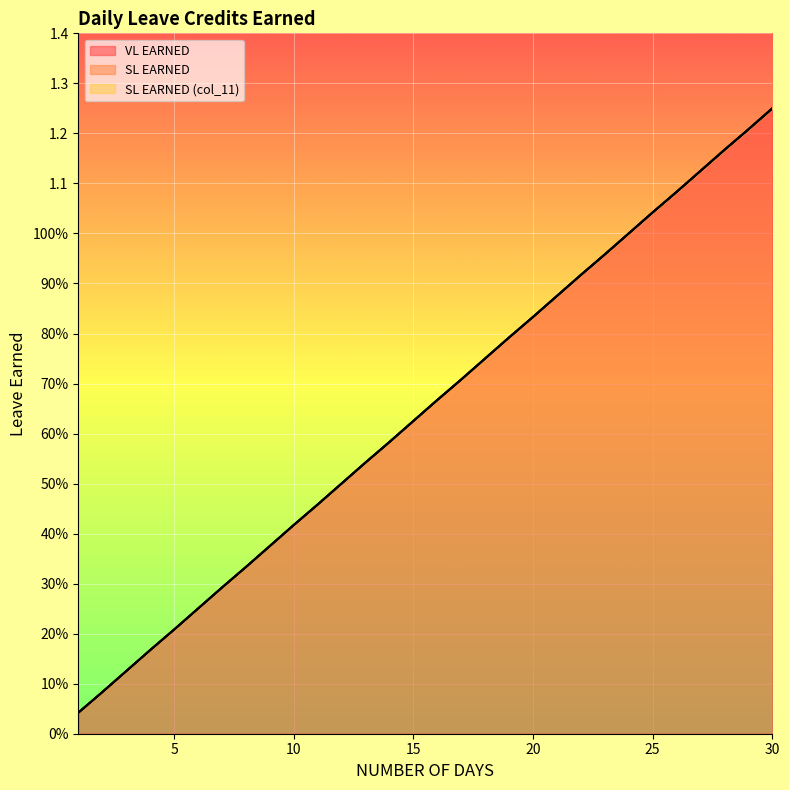

Between 29 and 11, which is larger?

29